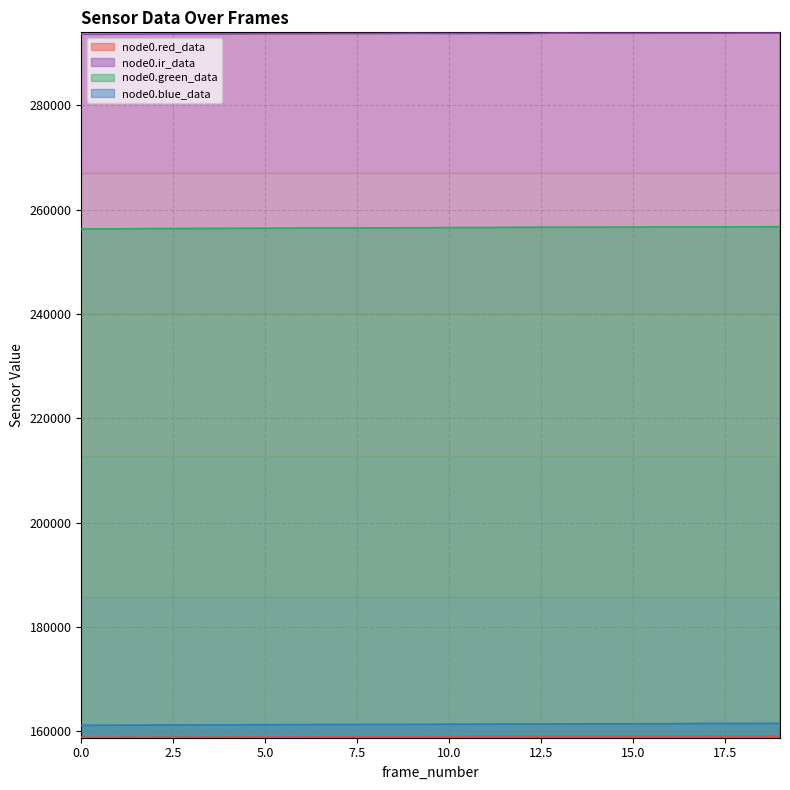

Does the chart display data point markers on the line(s)?

No